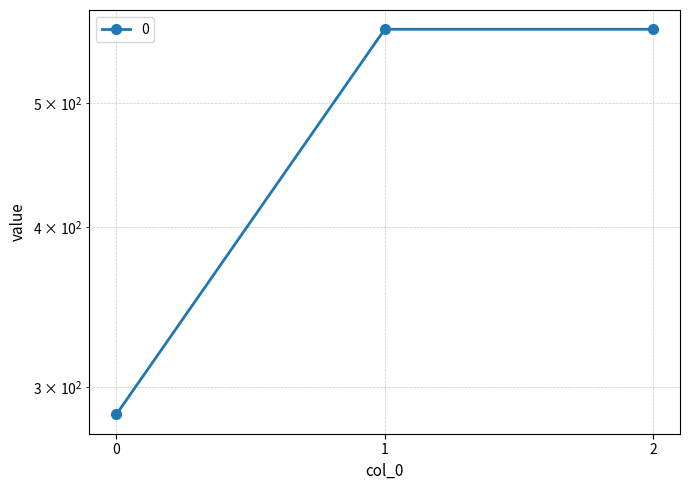

Does the chart display data point markers on the line(s)?

Yes